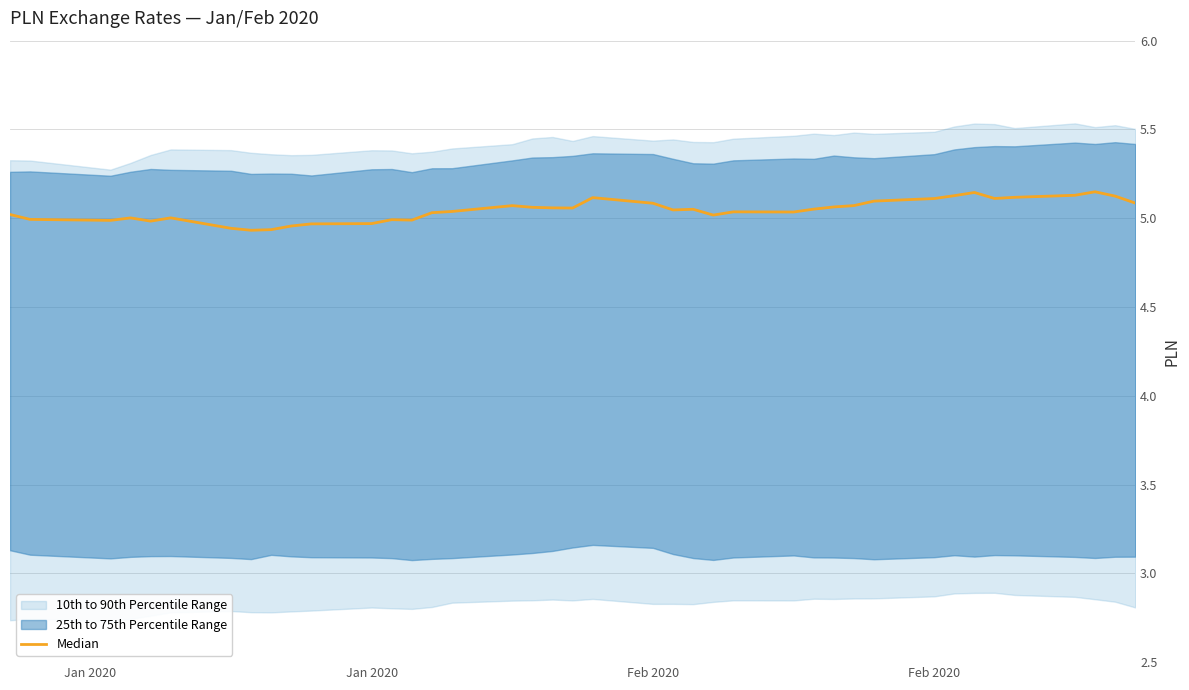

Does the chart have visible grid lines?

Yes